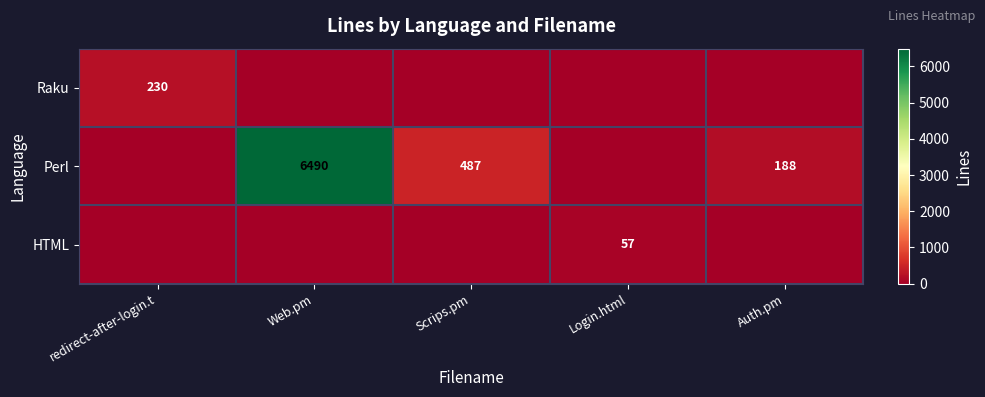

Is it true that Raku equals 100 at redirect-after-login.t?

False